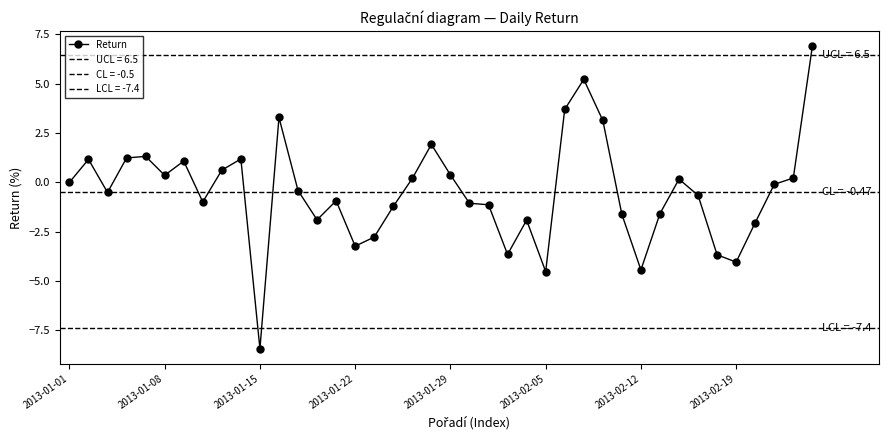

At which label does Return reach its minimum?

2013-01-15